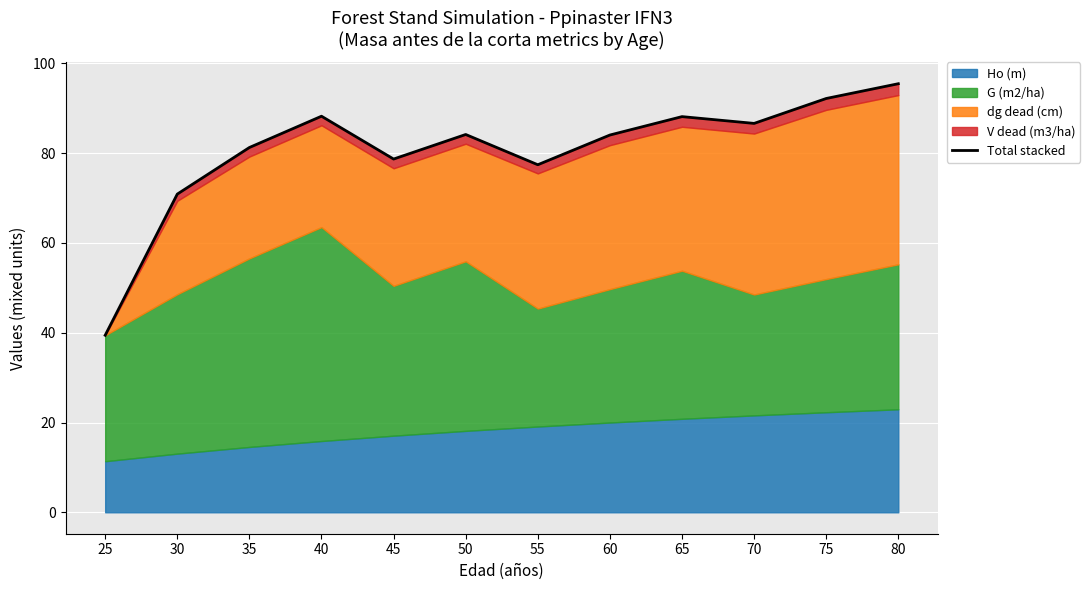

Rank the categories by value from highest to lowest.

80, 75, 40, 65, 70, 50, 60, 35, 45, 55, 30, 25